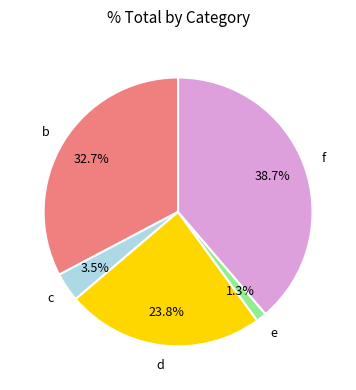

Does any single category account for the majority?

No